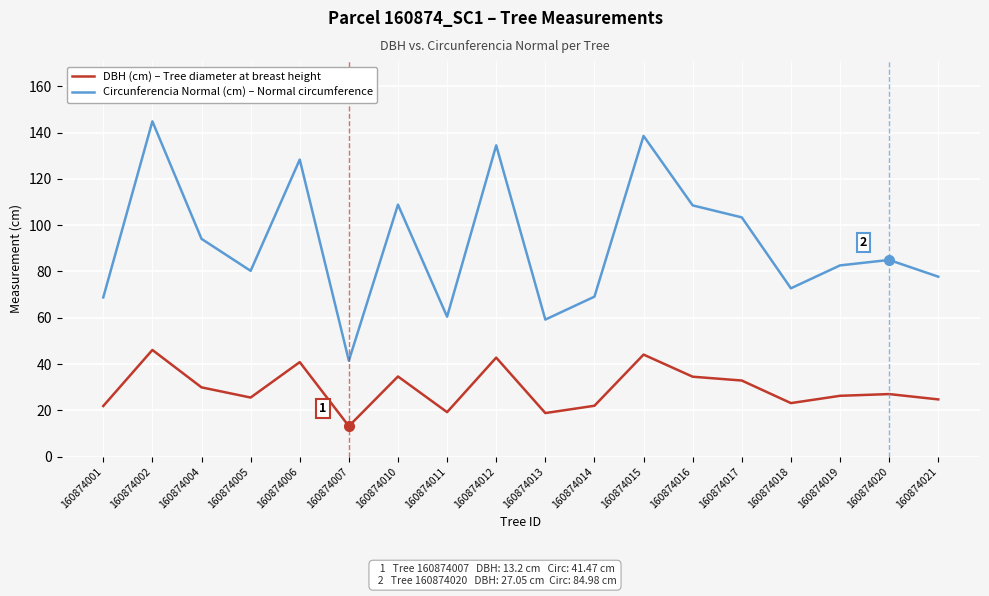

Which series has the widest spread of values?

Circunferencia Normal (cm) – Normal circumference